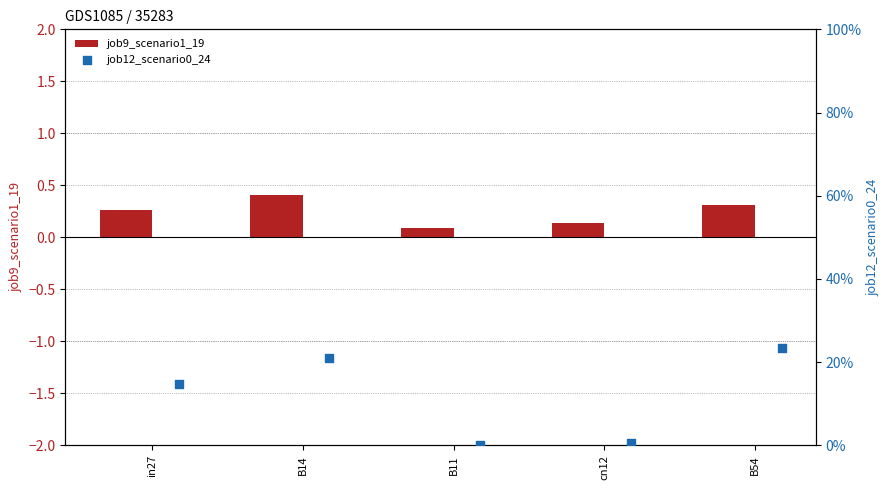

What are all the series names shown in the legend?

job9_scenario1_19, job12_scenario0_24